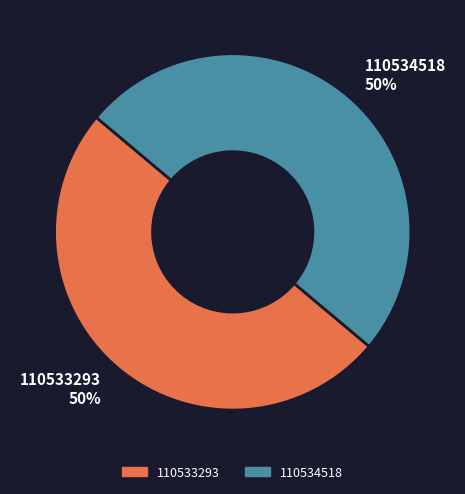

Do 110533293 50% and 110534518 50% together represent more than half of the pie?

Yes